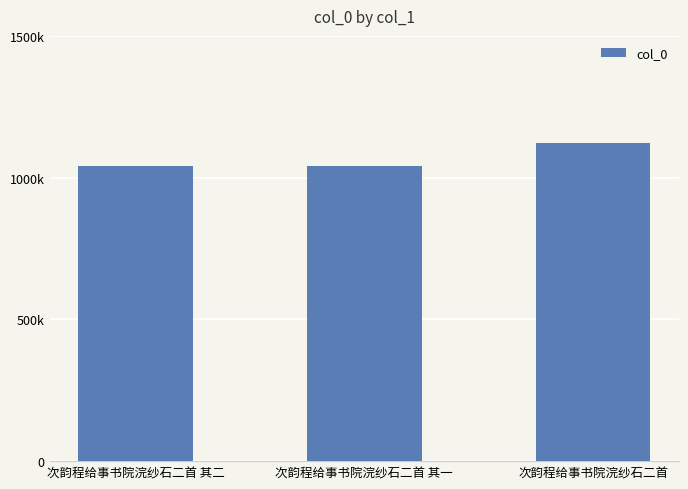

Rank the categories by value from highest to lowest.

次韵程给事书院浣纱石二首, 次韵程给事书院浣纱石二首 其二, 次韵程给事书院浣纱石二首 其一